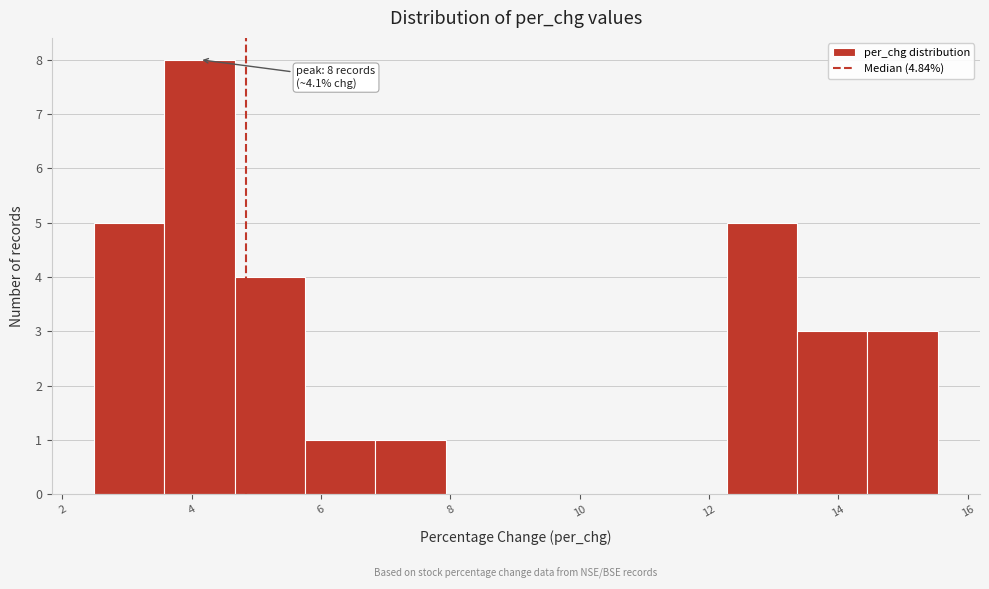

Which range on the x-axis has the tallest bar?

3.6 to 4.6